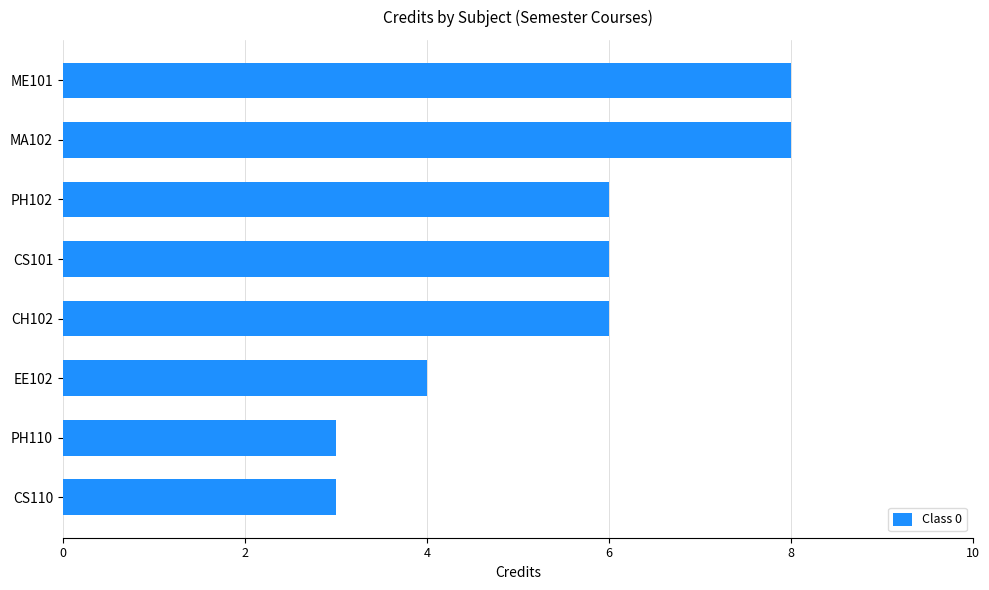

Is it true that the value at PH110 is 3?

True